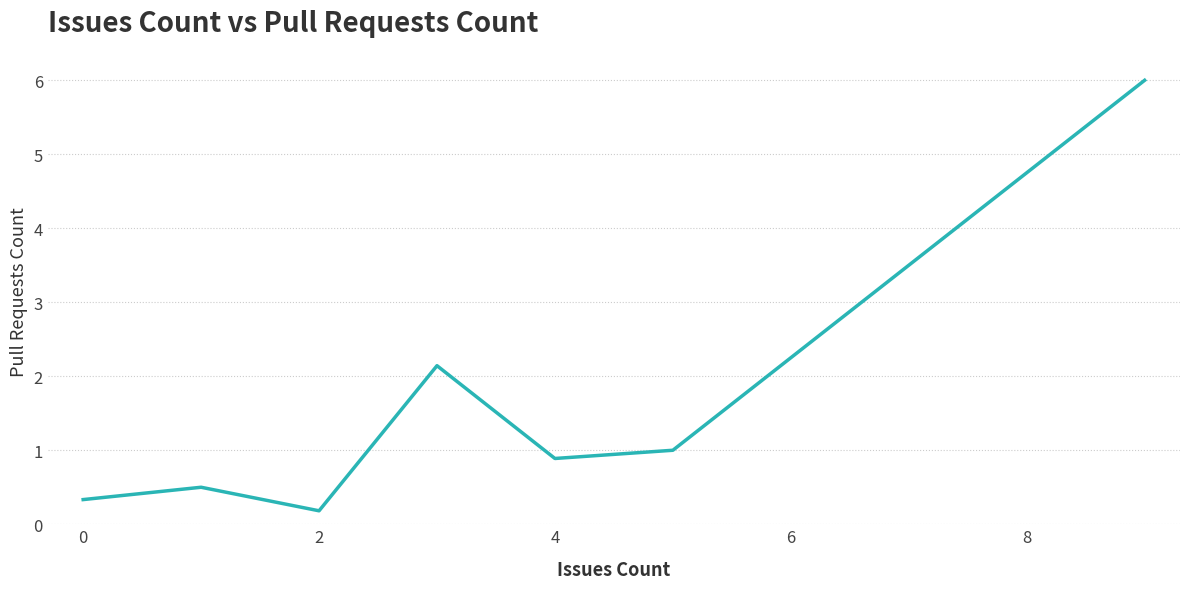

What is the sum of all values?

11.0